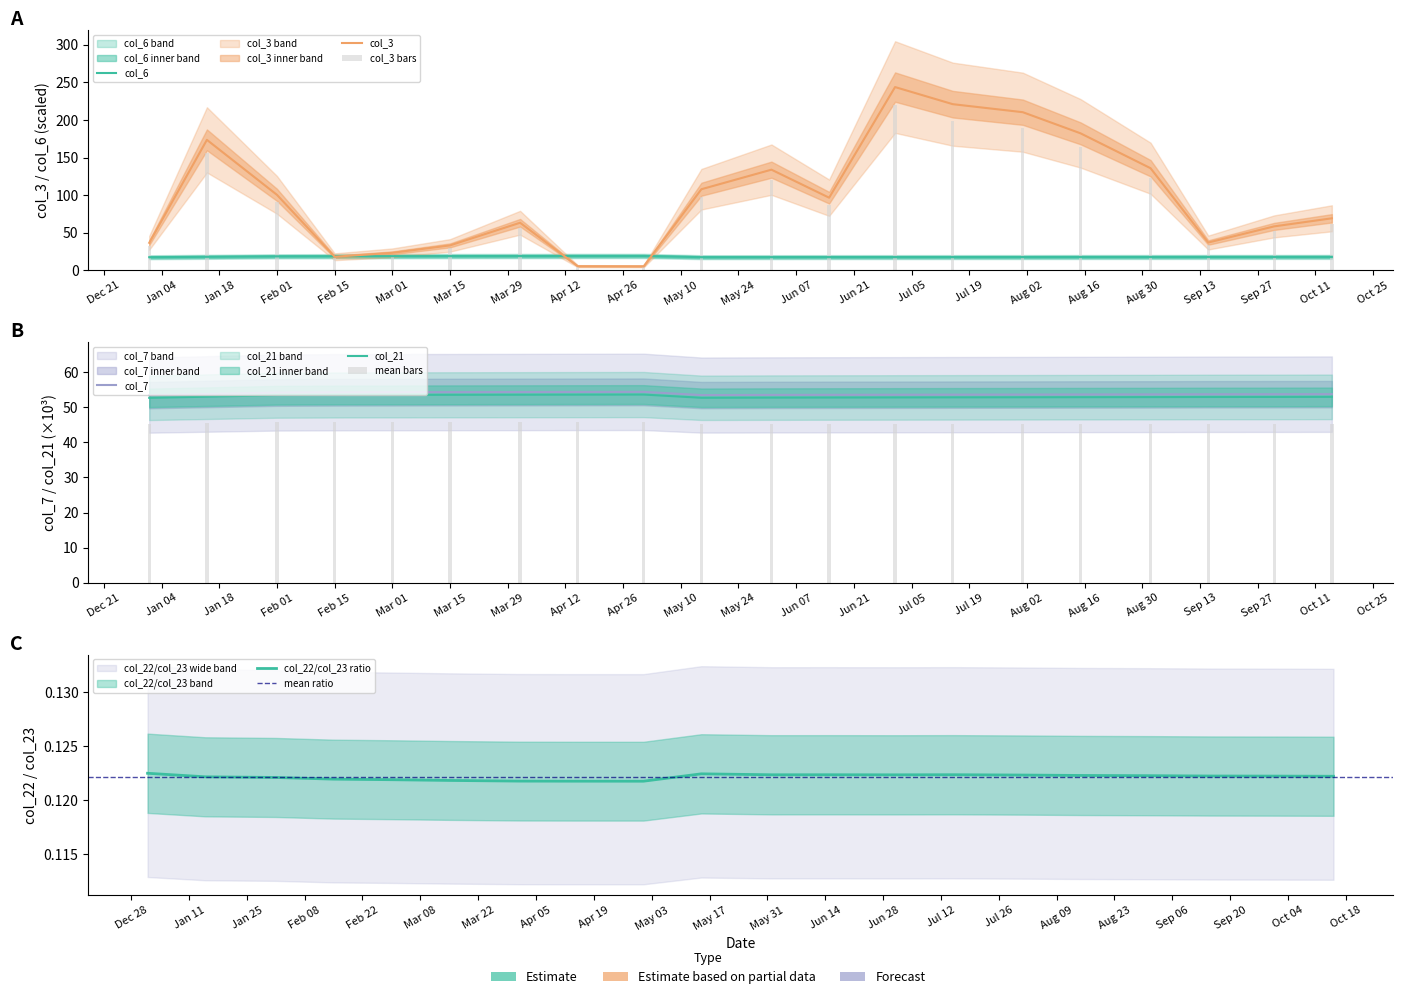

What is the total value across all series at 2022-07-15?

390.6